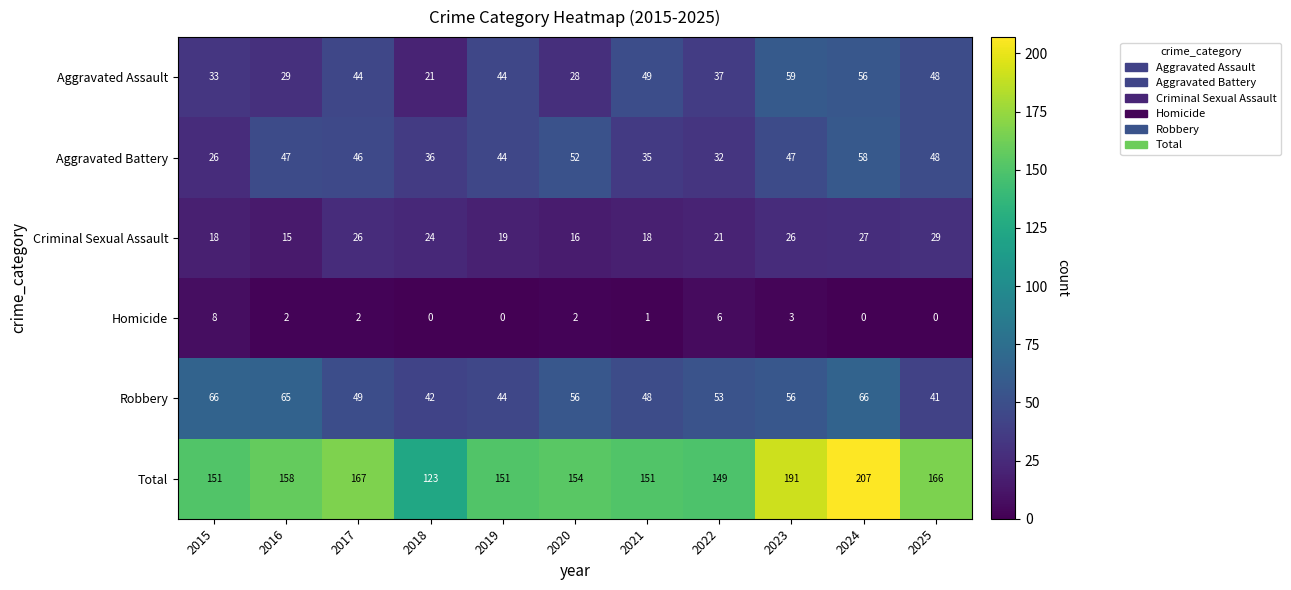

Is it true that Robbery equals 42 at 2018?

True